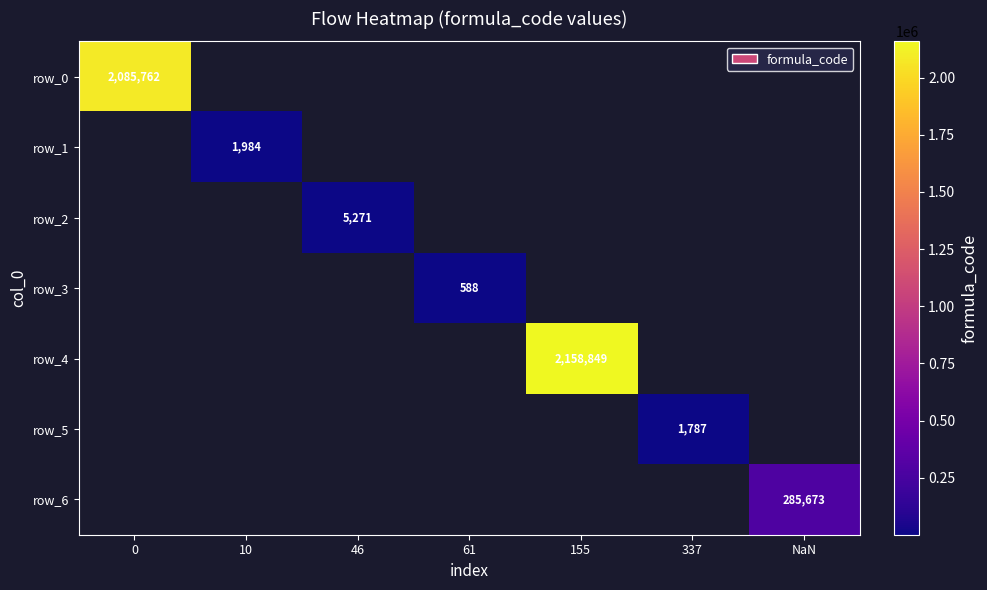

How many series are shown in this chart?

7